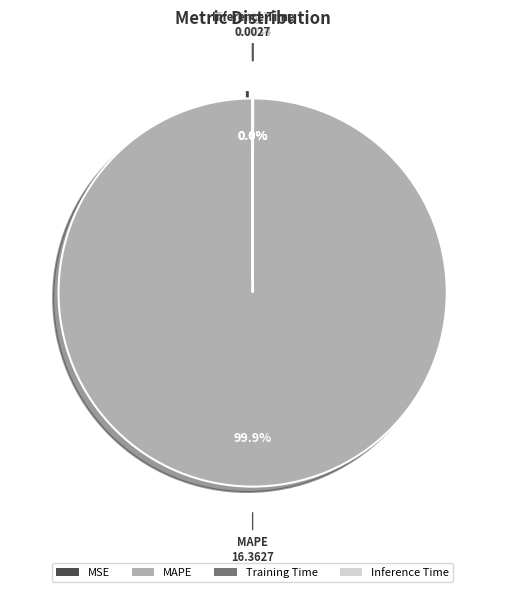

Which slice is the largest?

MAPE